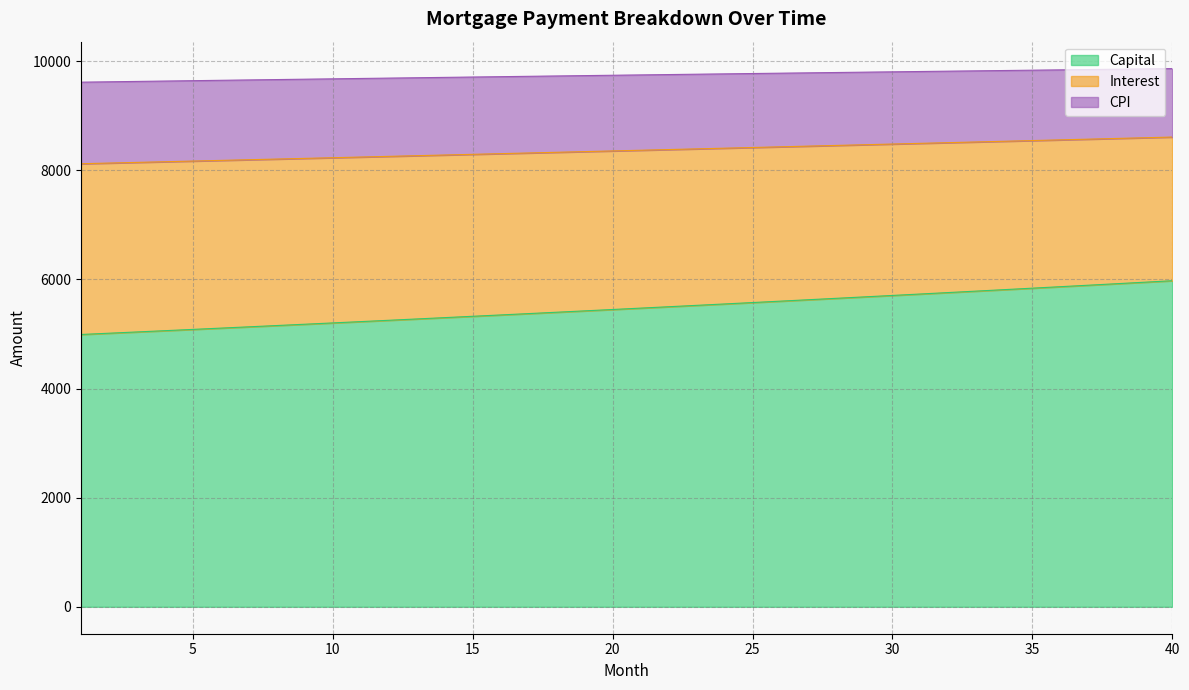

What is the minimum value for Capital?

4991.5